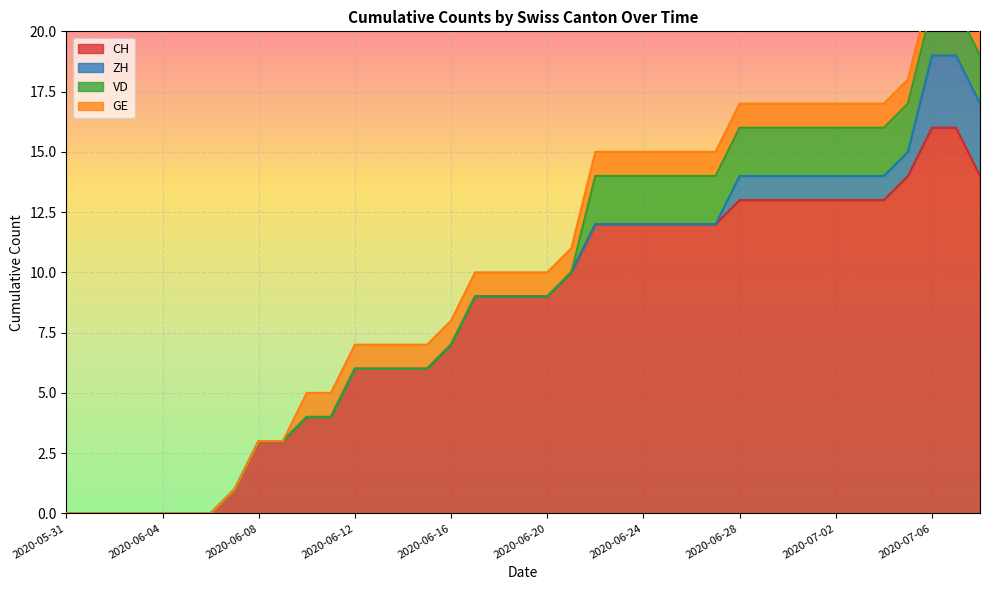

True or false: GE and CH intersect in this chart.

False